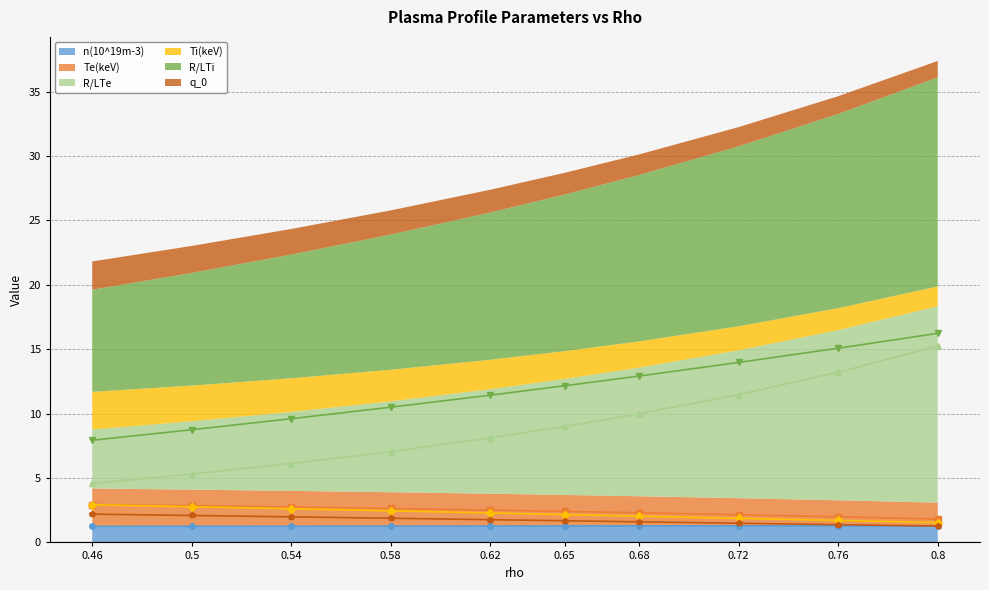

True or false: q_0 and R/LTi cross at least once.

False